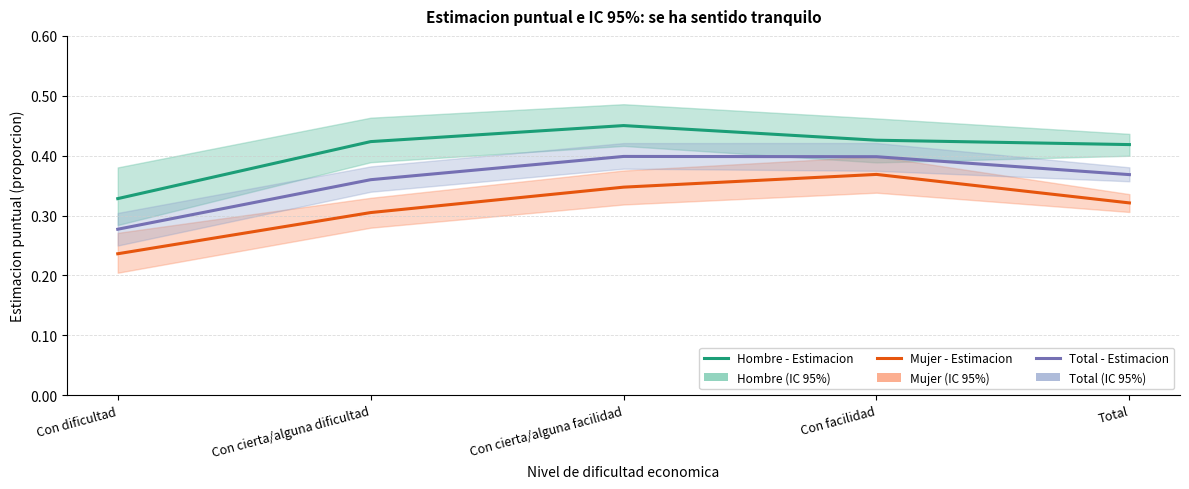

How many categories are shown in the chart?

5